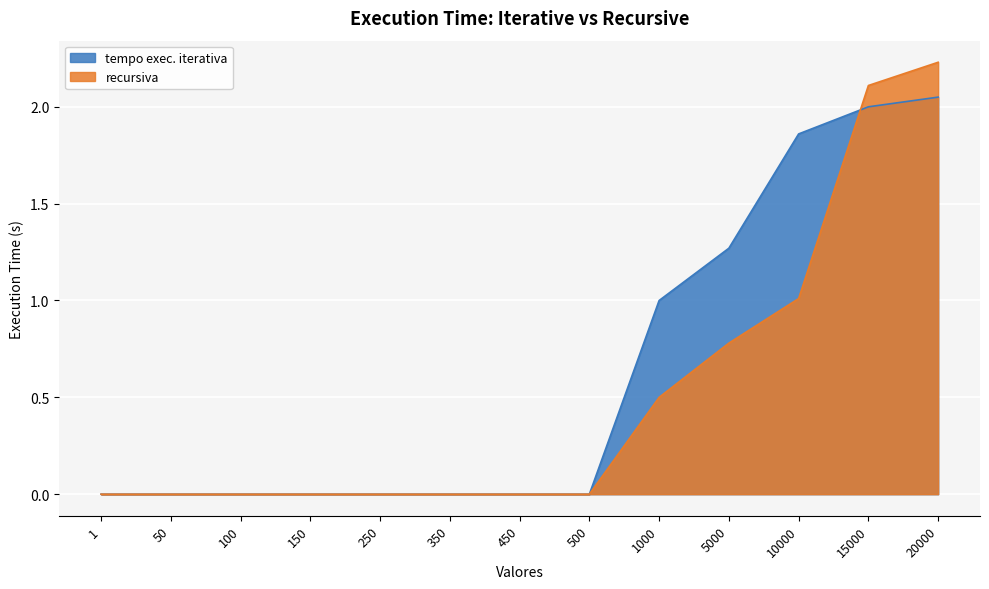

Reading right to left, what are all the values shown in this chart?

tempo exec. iterativa: 20000=2.0	15000=2.0	10000=1.9	5000=1.3	1000=1.0	500=0.0	450=0.0	350=0.0	250=0.0	150=0.0	100=0.0	50=0.0	1=0.0
recursiva: 20000=2.2	15000=2.1	10000=1.0	5000=0.8	1000=0.5	500=0.0	450=0.0	350=0.0	250=0.0	150=0.0	100=0.0	50=0.0	1=0.0